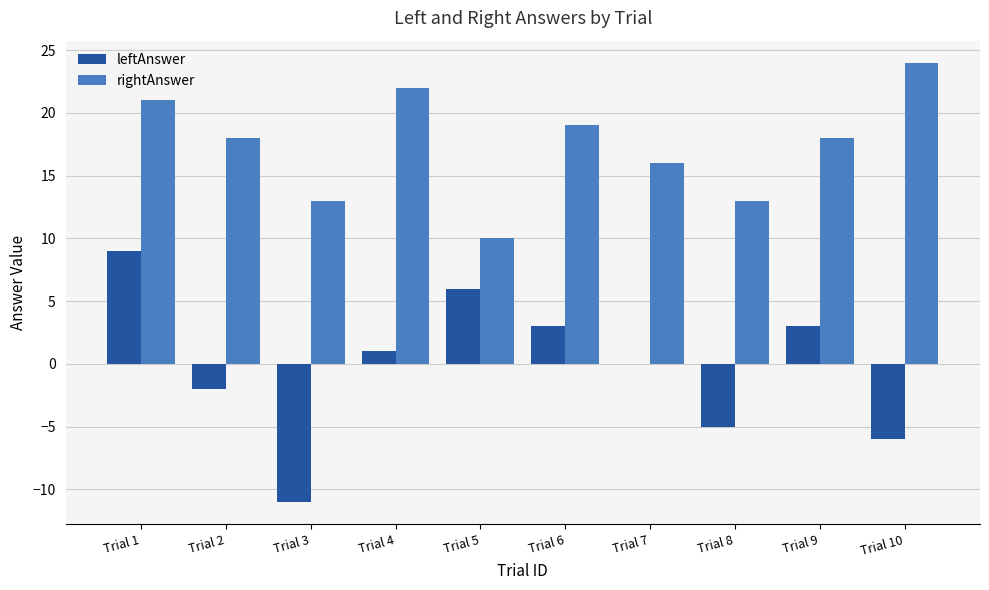

Reading right to left, extract all data points from this chart.

leftAnswer: Trial 10=-6	Trial 9=3	Trial 8=-5	Trial 7=0	Trial 6=3	Trial 5=6	Trial 4=1	Trial 3=-11	Trial 2=-2	Trial 1=9
rightAnswer: Trial 10=24	Trial 9=18	Trial 8=13	Trial 7=16	Trial 6=19	Trial 5=10	Trial 4=22	Trial 3=13	Trial 2=18	Trial 1=21